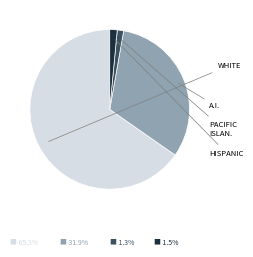

Does any single category account for the majority?

Yes